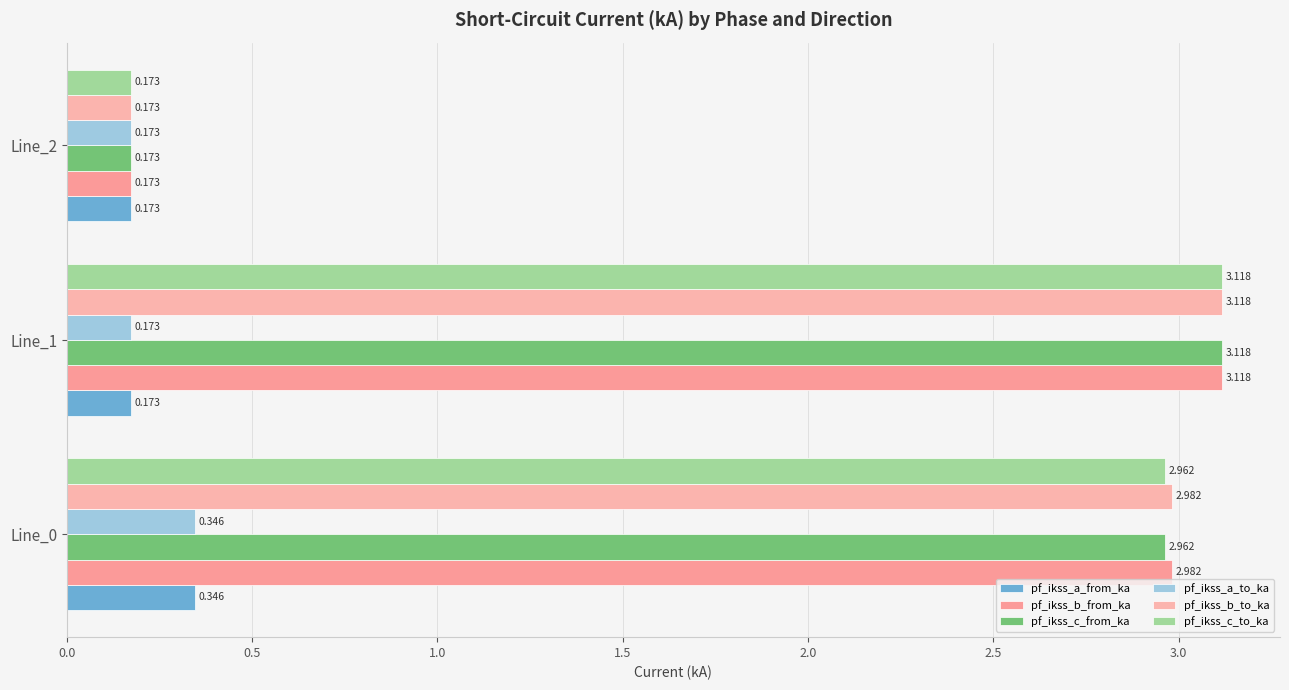

Count the number of categories in the chart.

3